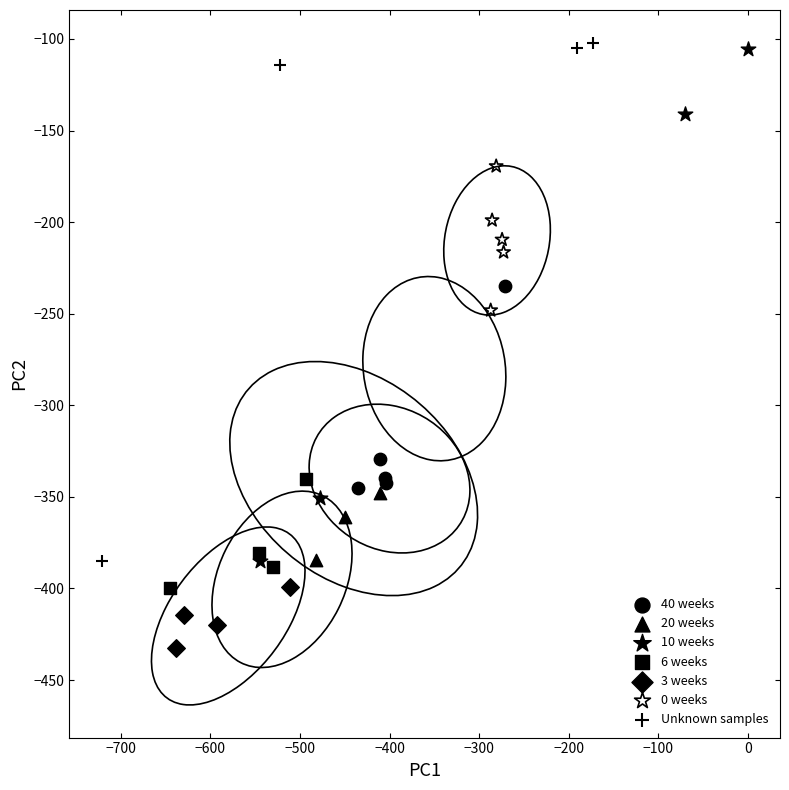

Which series reaches the minimum Y coordinate?

3 weeks